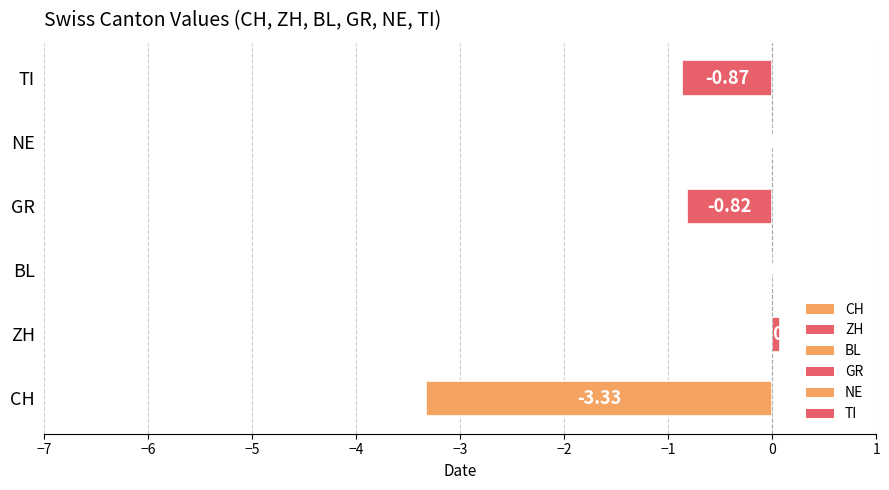

At which label is the value closest to -1?

TI